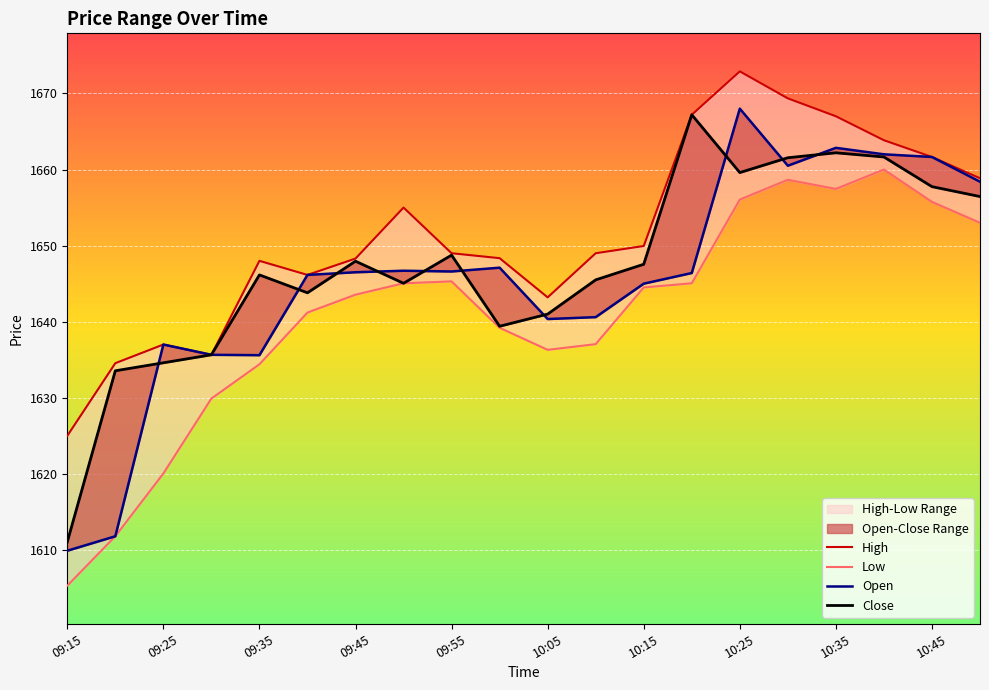

Between 15 and 10:15, which is larger?

15